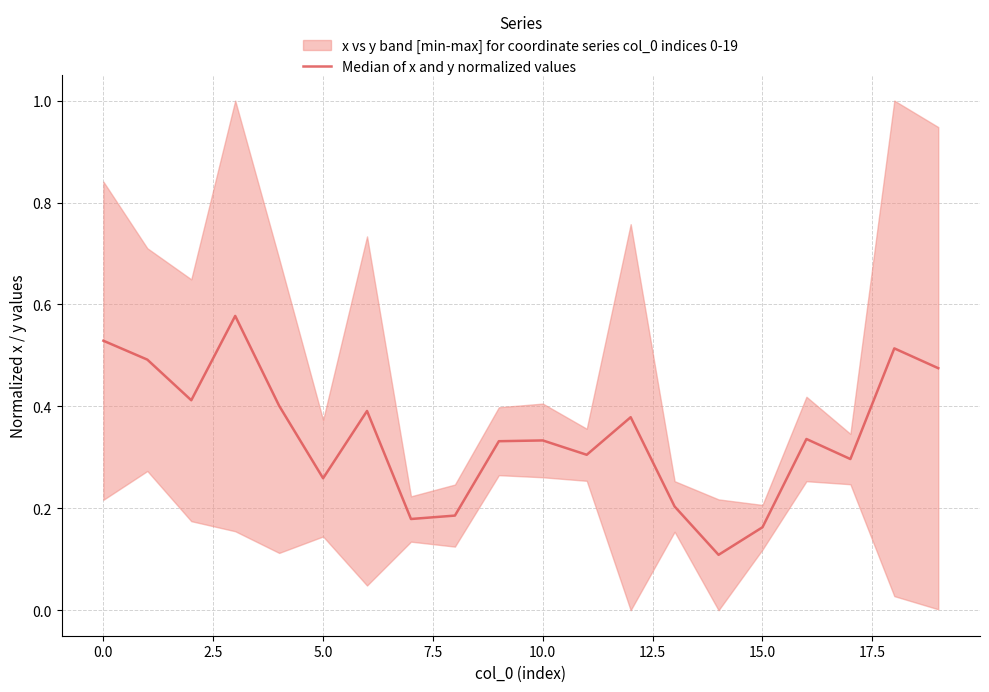

How many lines are shown in the chart?

1